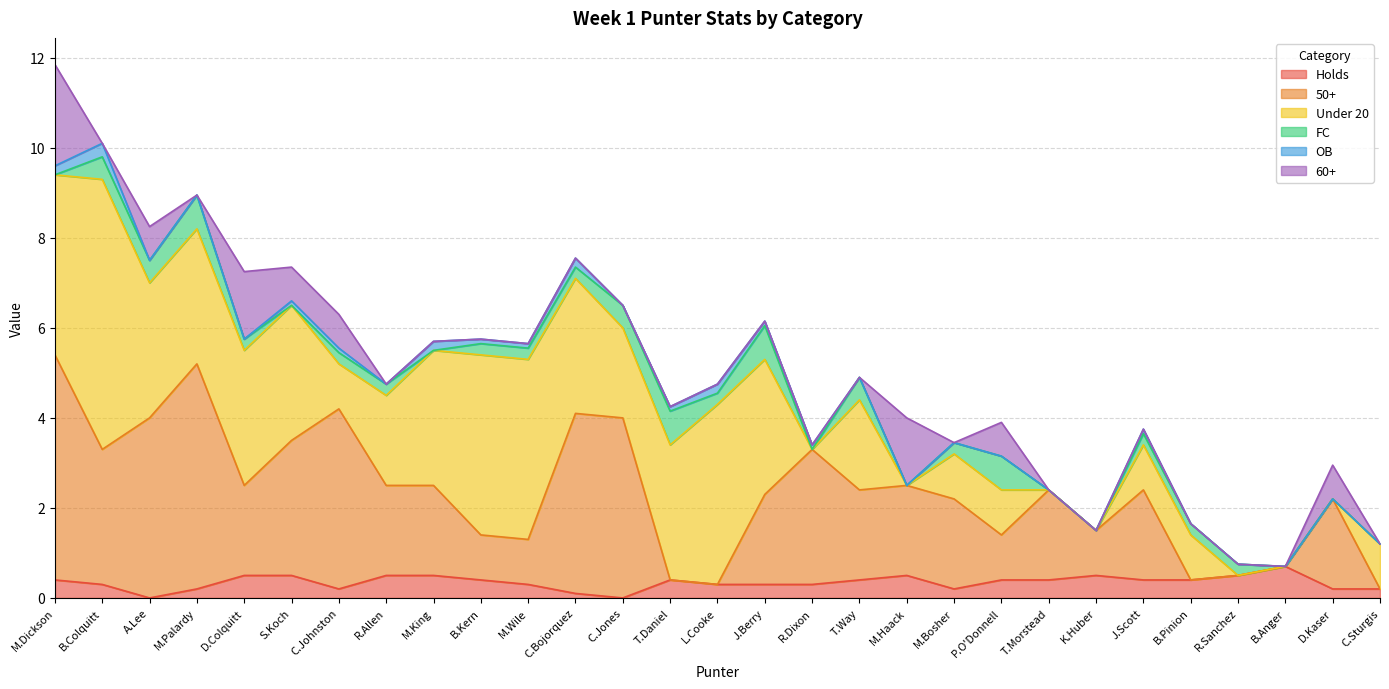

At which category does the chart reach its peak across all series?

B.Colquitt